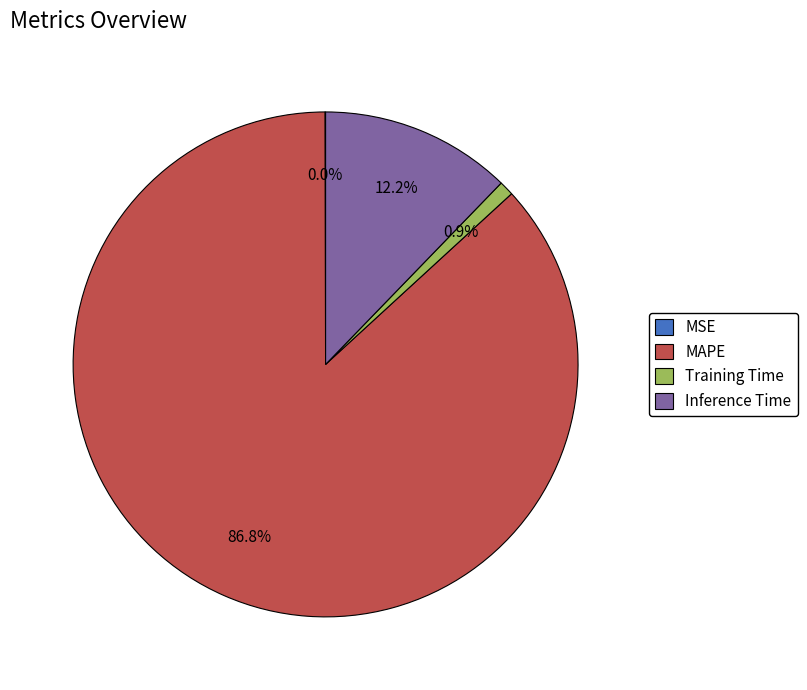

To the nearest percent, what portion does MAPE represent?

87%